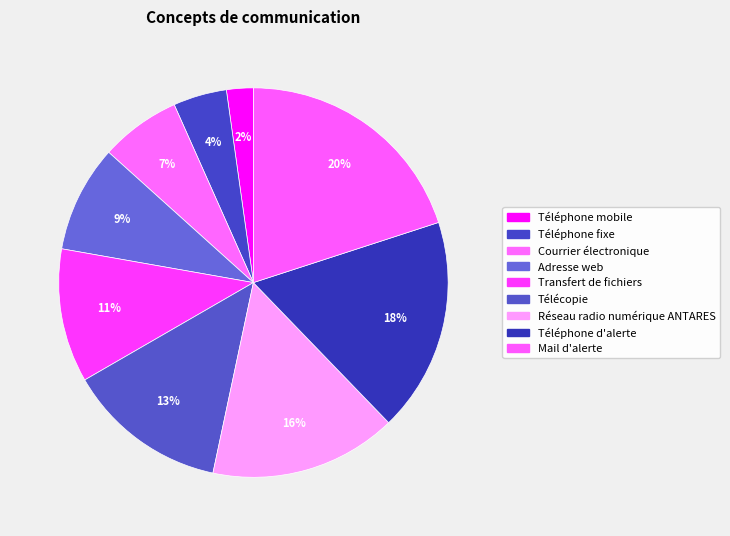

To the nearest percent, what is the combined percentage of Télécopie and Transfert de fichiers?

24%